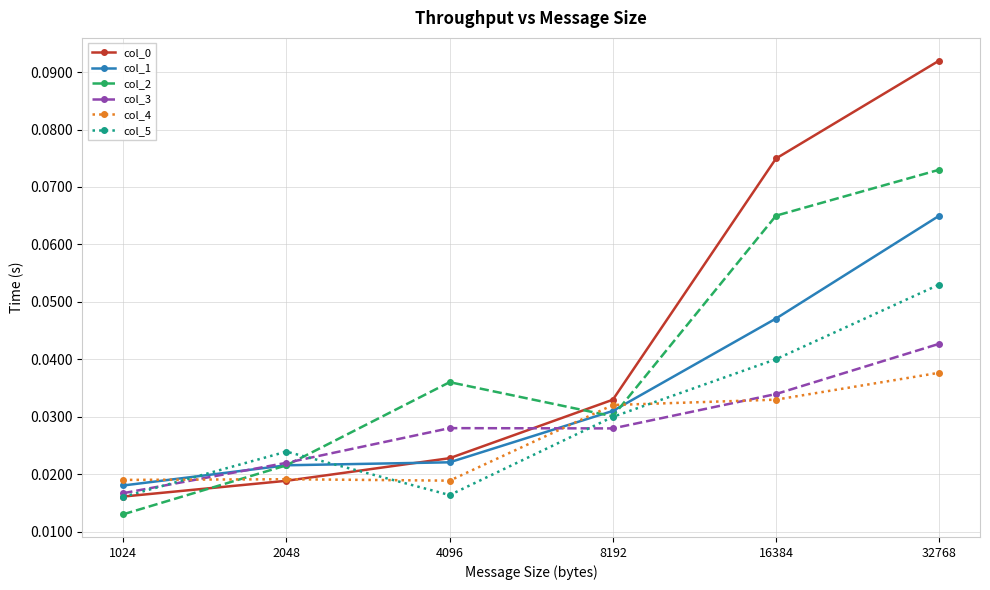

Count the col_1 values in the range 0 to 1.

6